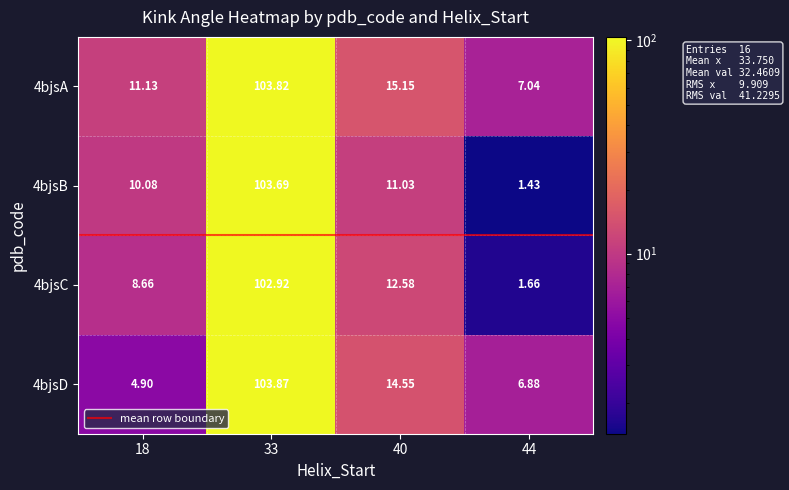

What is the difference between the 4bjsD values at 18 and 40?

9.7